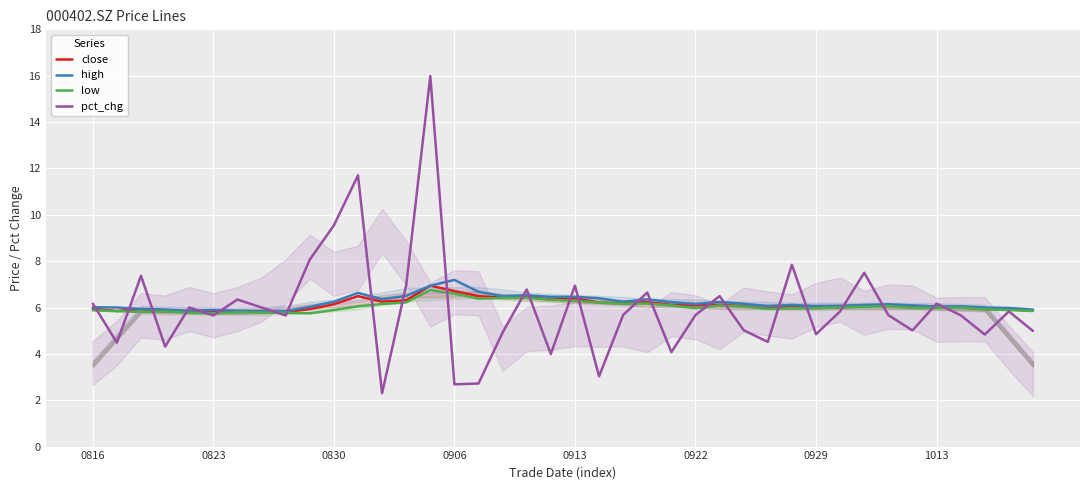

How many intersections are there between high and pct_chg?

25